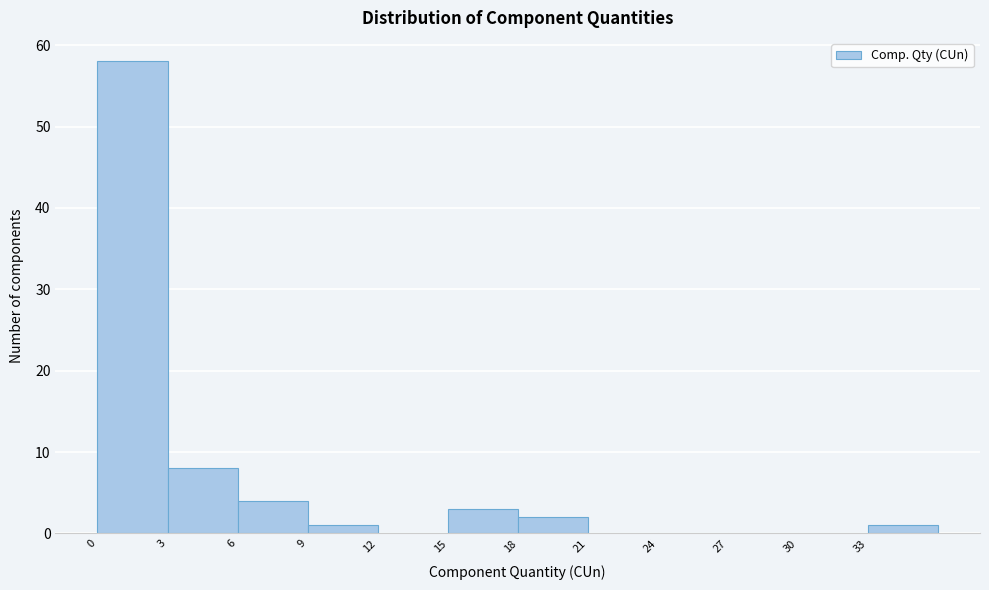

What is the height of the bar covering 6 to 9 on the x-axis? The values are not printed on the chart, so give them approximately, as read against the axis.

4